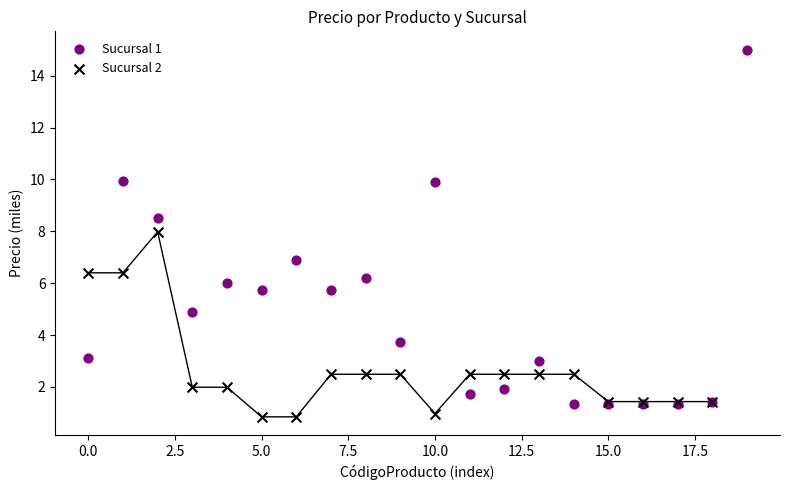

Which series has the largest Y range (max minus min)?

Sucursal 1